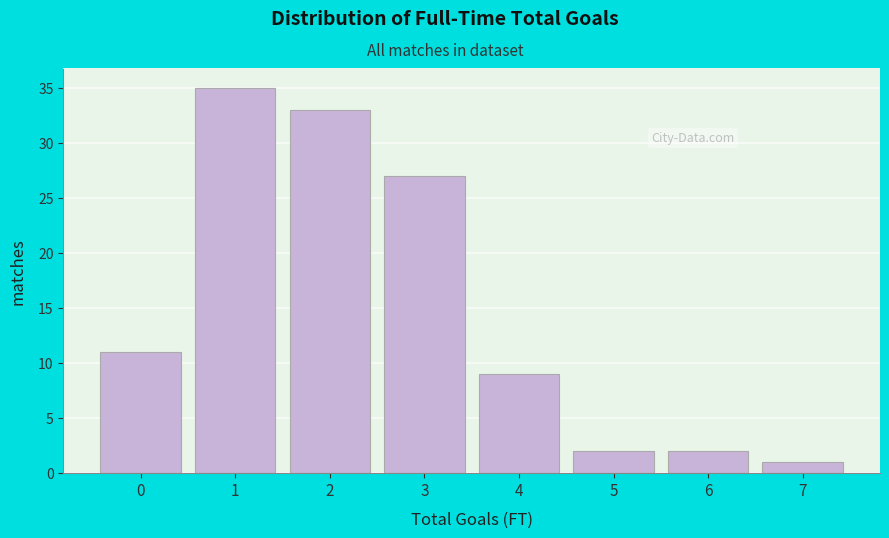

Reading left to right, extract all data points from this chart.

0=11	1=35	2=33	3=27	4=9	5=2	6=2	7=1